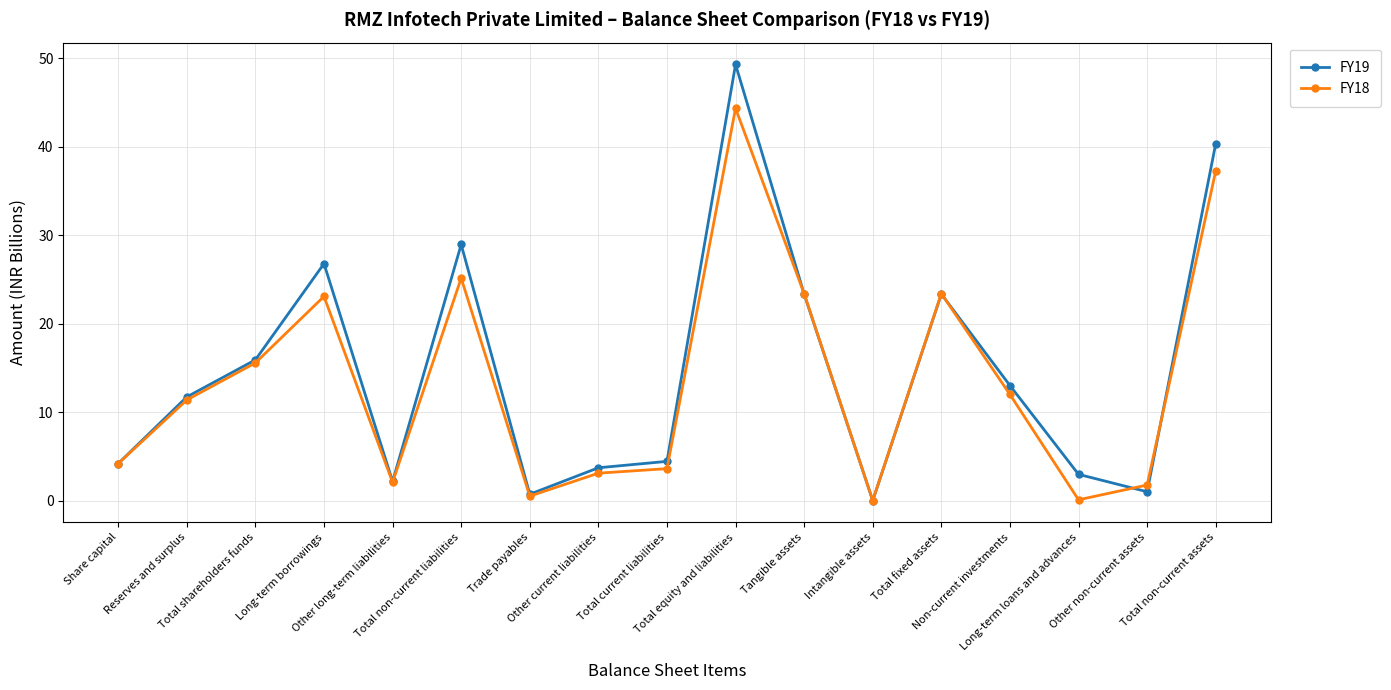

Which label corresponds to the largest value in the chart?

Total equity and liabilities